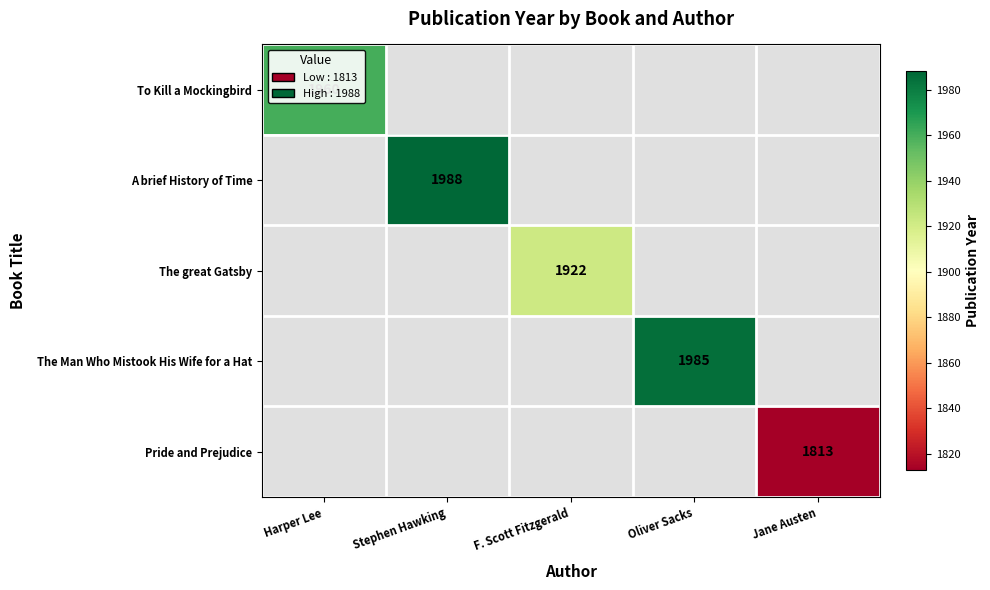

Is it true that Pride and Prejudice equals 1813 at Jane Austen?

True